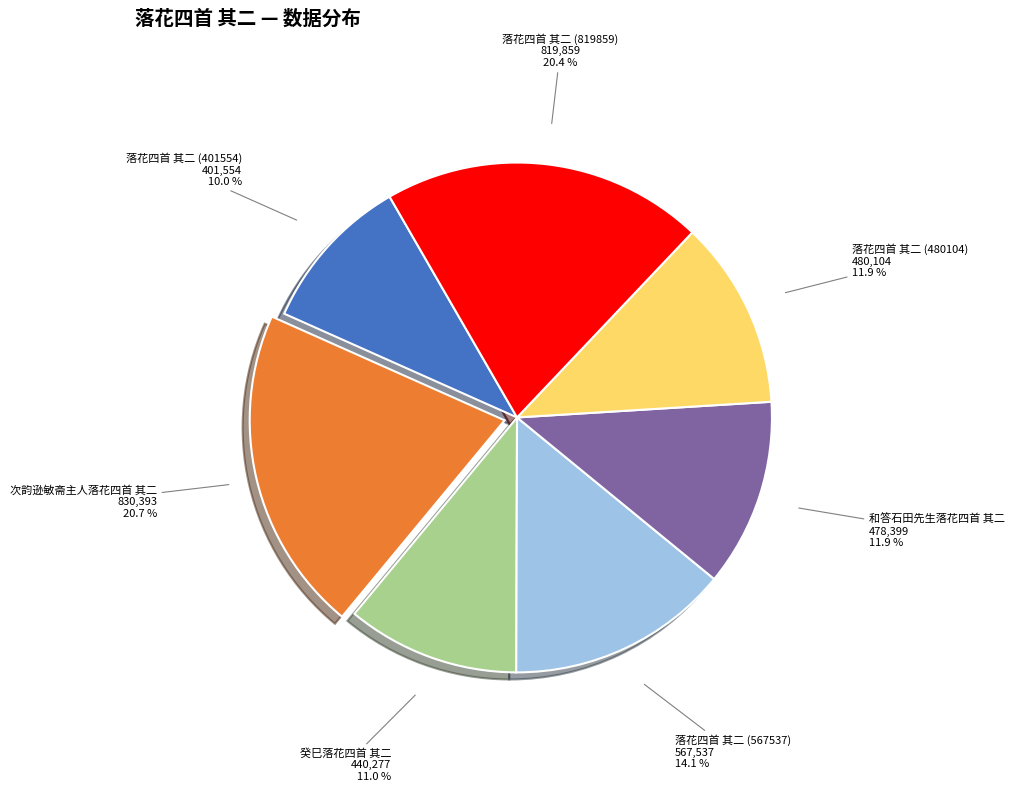

Does any single category account for the majority?

No